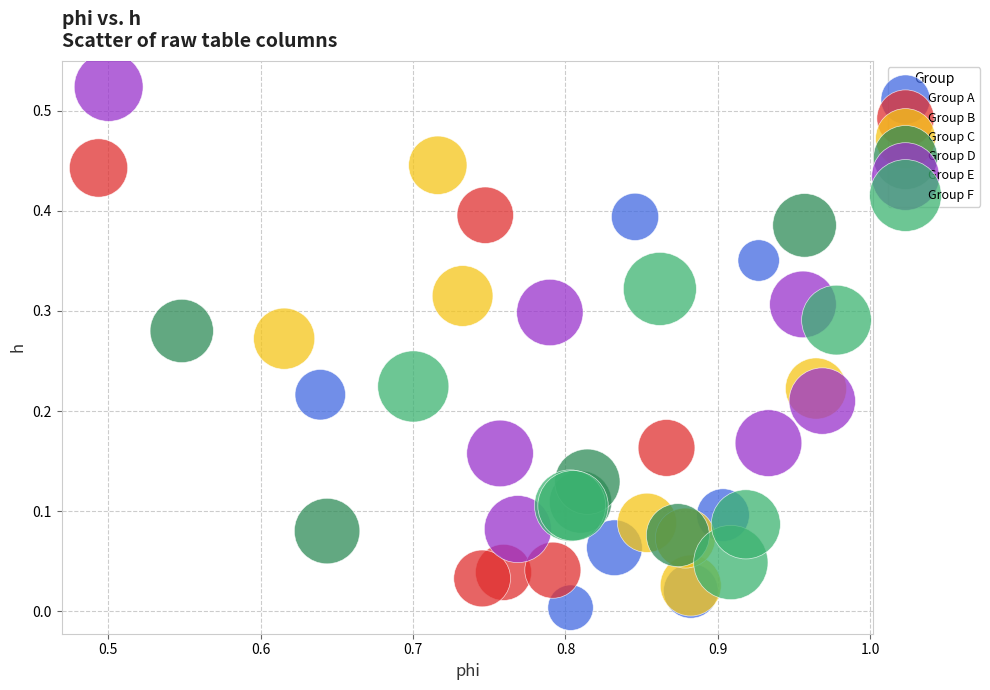

Which series contains the highest Y value?

Group E